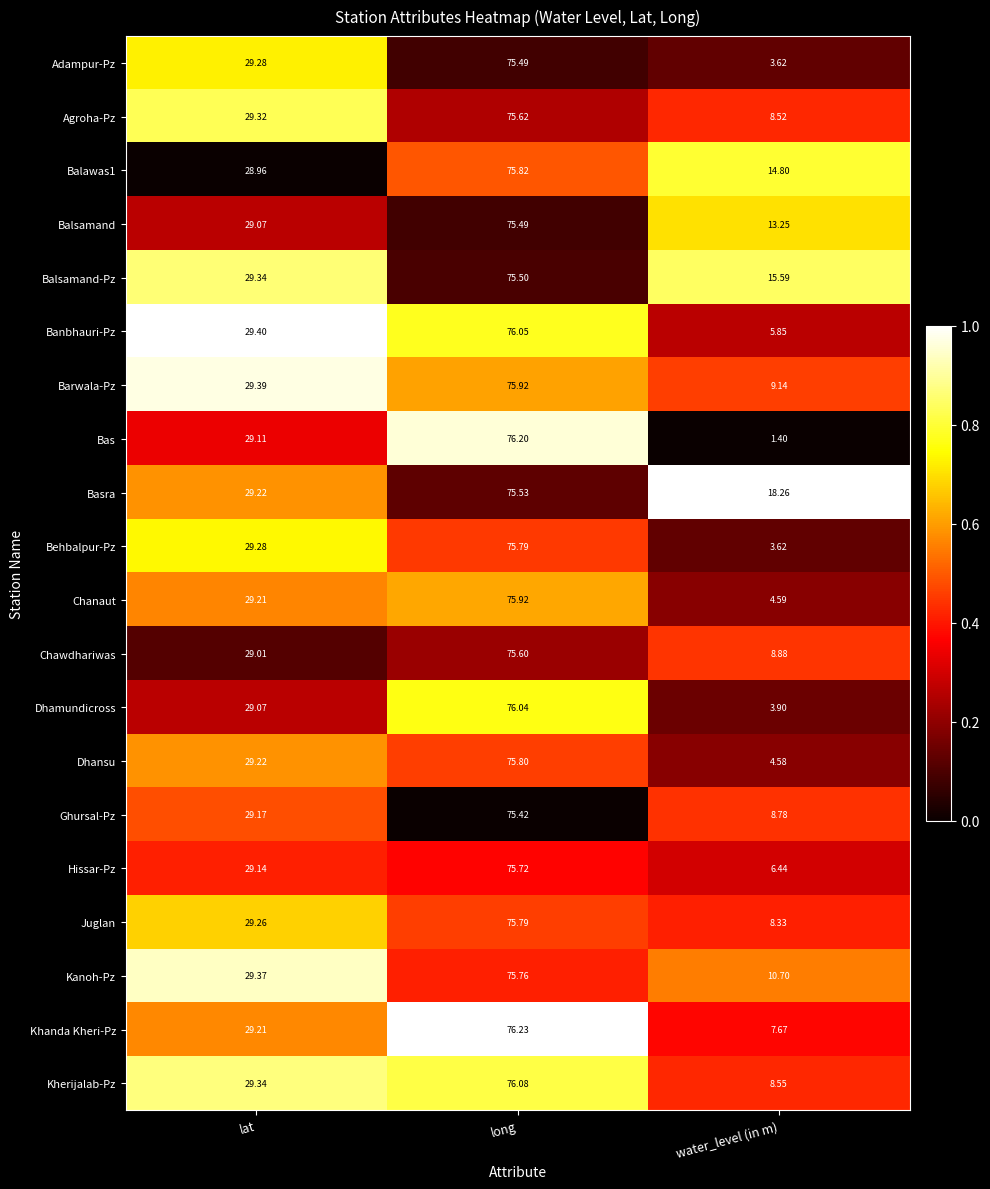

List the labels in order of Kanoh-Pz value, largest first.

long, lat, water_level (in m)